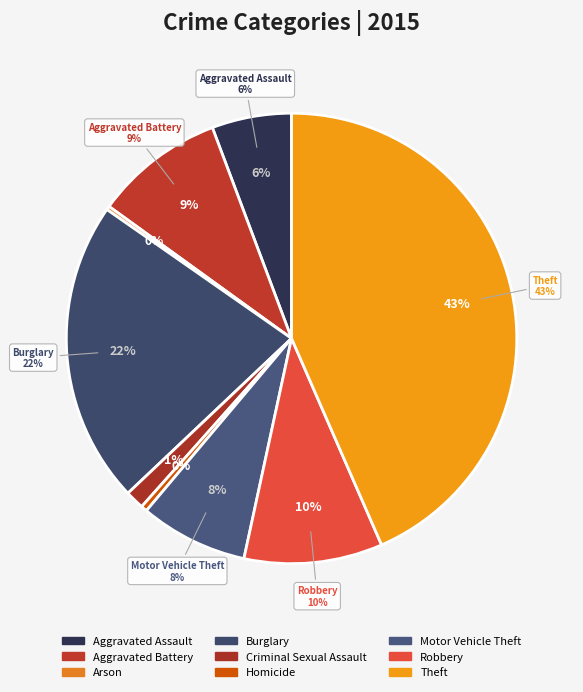

How many segments does this pie chart have?

9